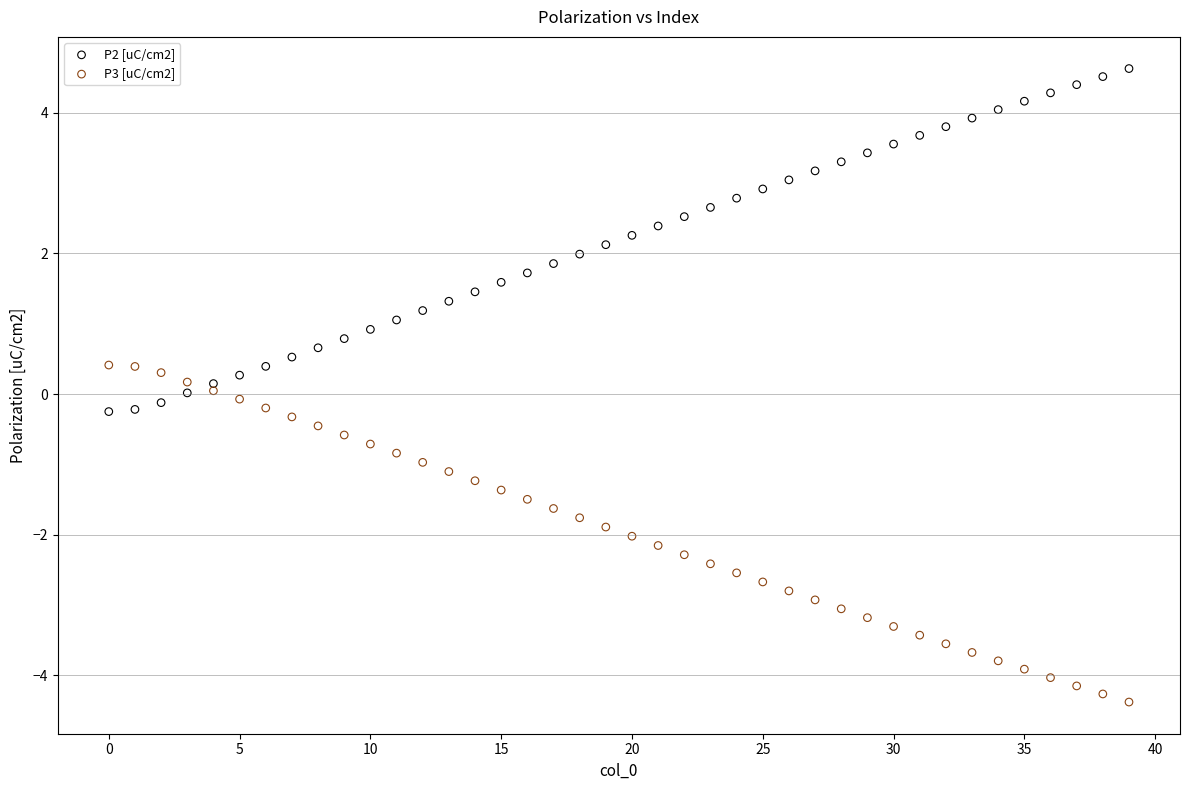

Which series contains the lowest Y value?

P3 [uC/cm2]